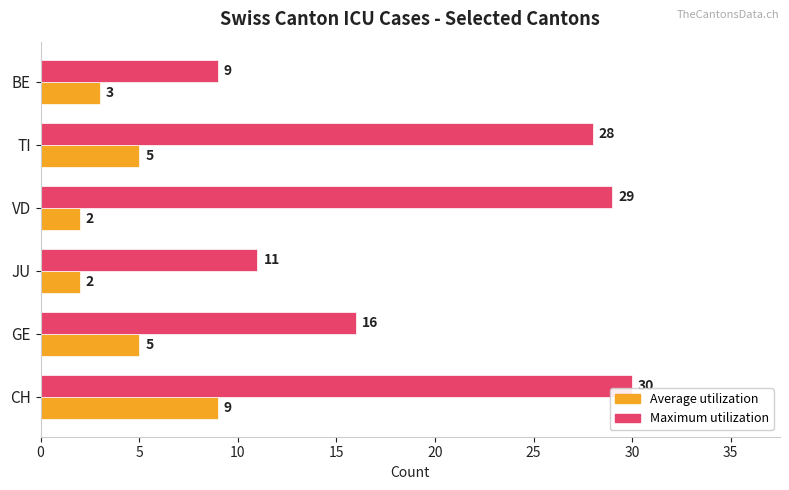

Count the number of categories in the chart.

6